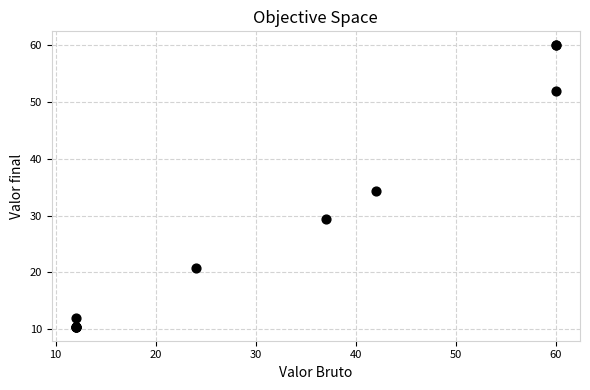

What Y value in the scatter plot is closest to 35?

34.4